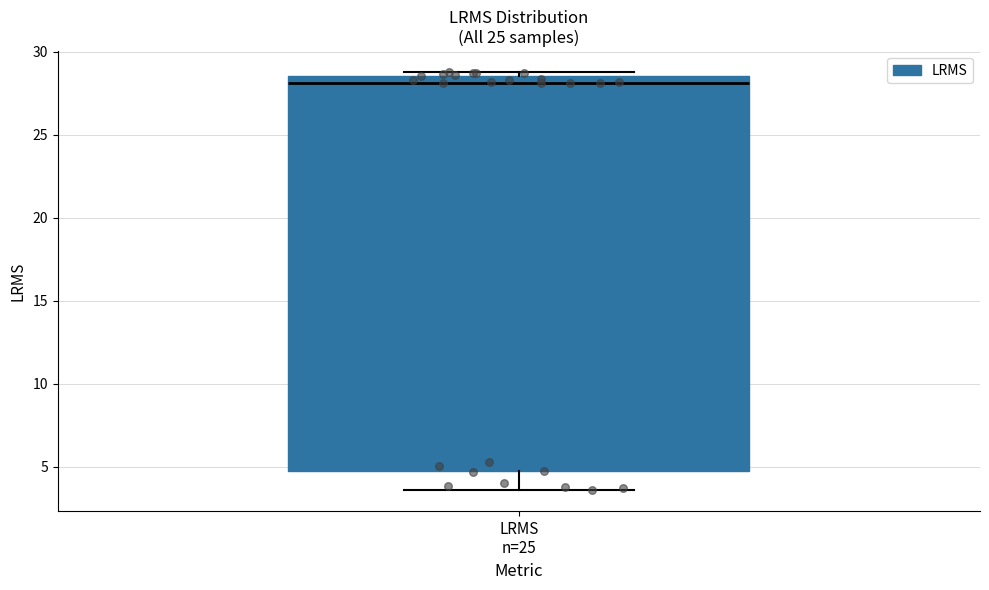

Where is the upper edge of the box for LRMS n=25 on the y-axis? The values are not printed on the chart, so give them approximately, as read against the axis.

28.5